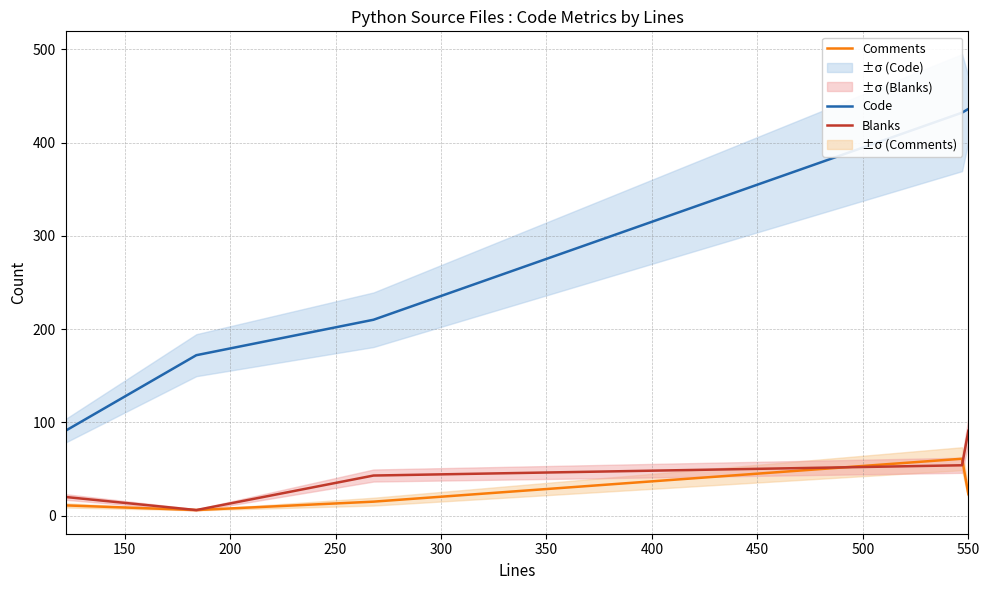

True or false: Code and Comments cross at least once.

False